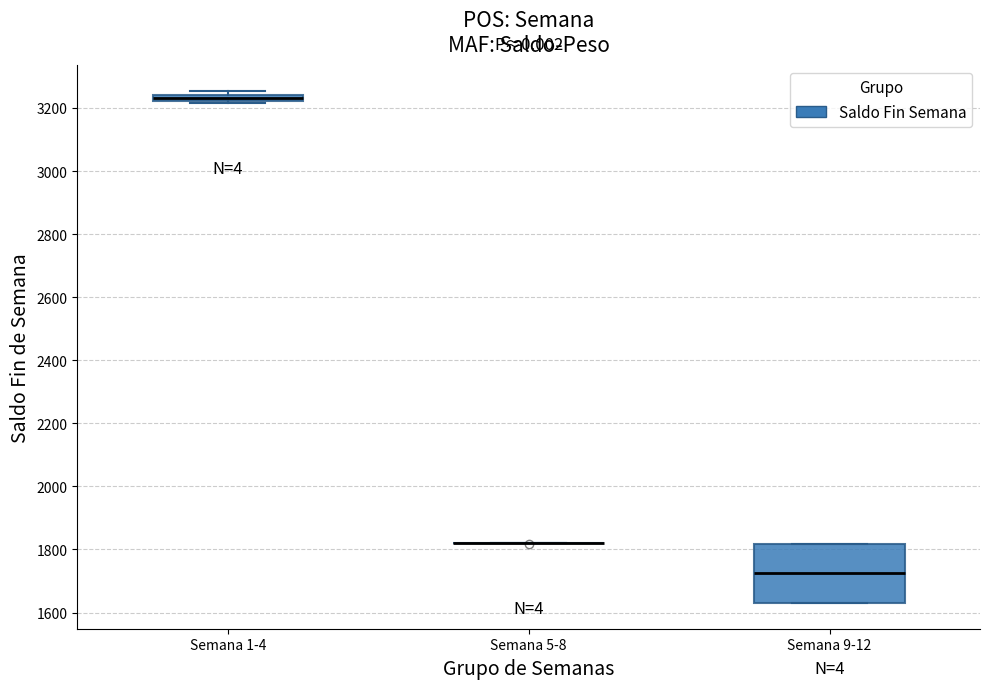

Where is the upper edge of the box for Semana 1-4 on the y-axis? The values are not printed on the chart, so give them approximately, as read against the axis.

3240